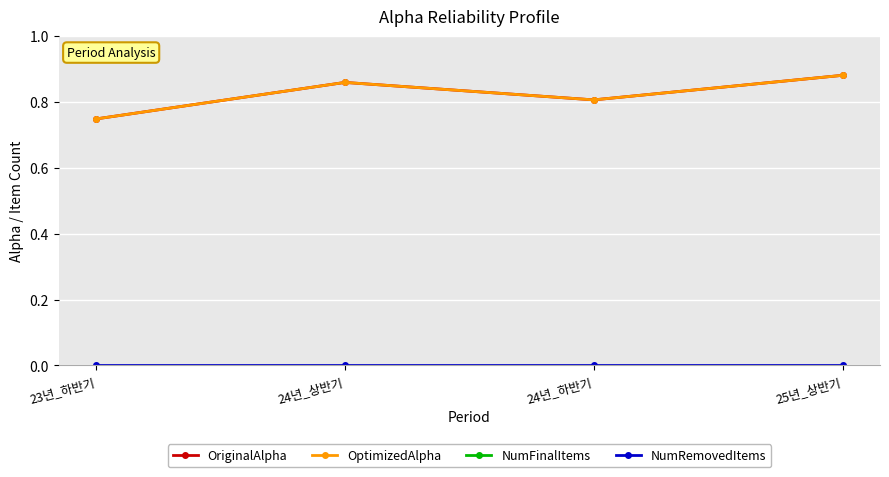

What is the difference between the highest and lowest values at 24년_상반기?

7.0